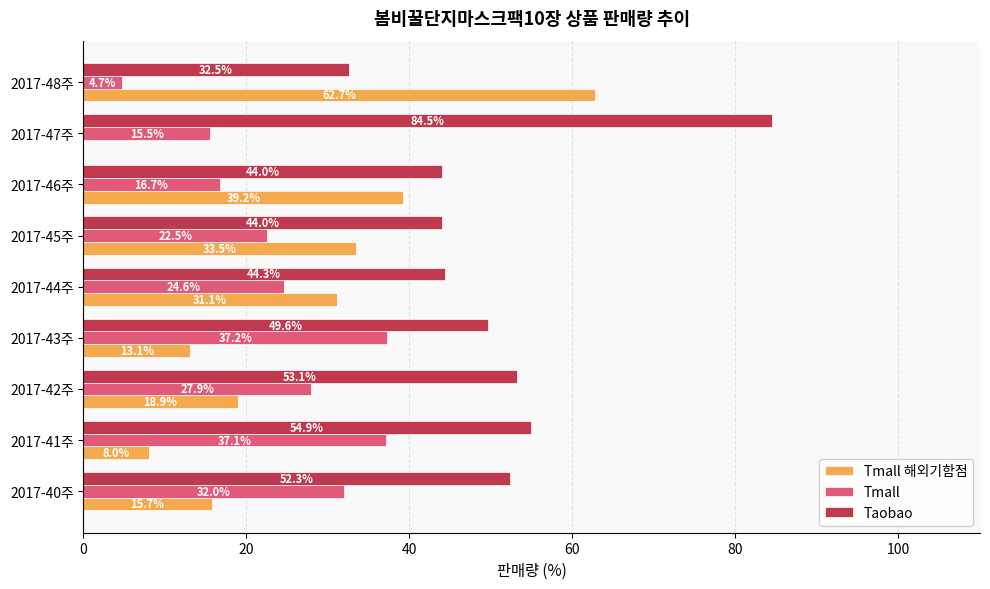

What value does the Taobao series have at 2017-42주?

53.1